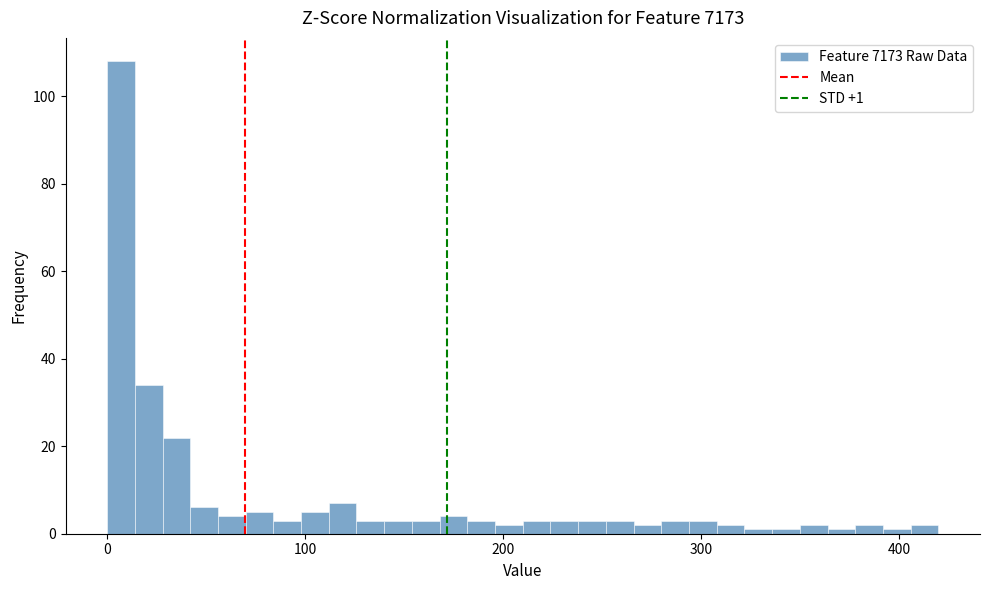

Read against the x-axis, roughly where is the centre of the tallest bar?

10